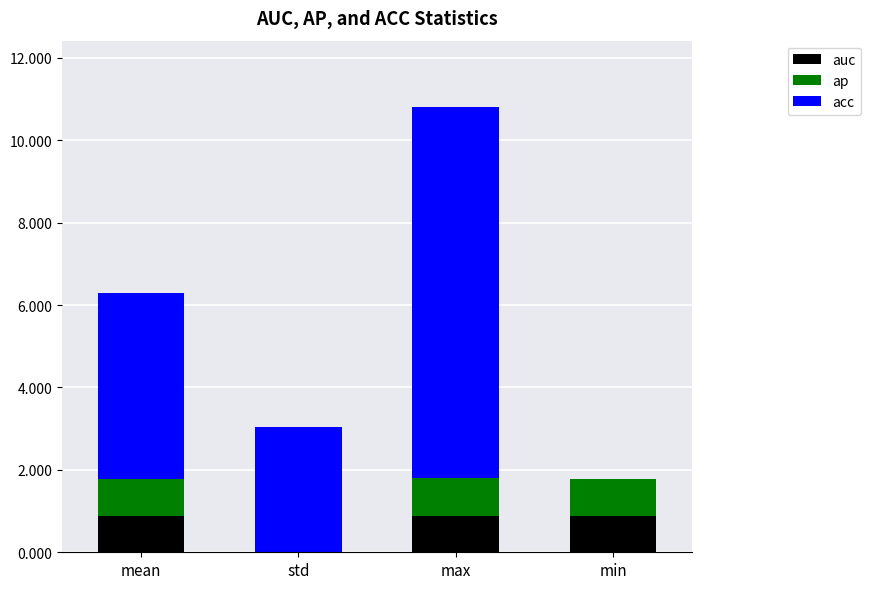

At which category is the sum across all series the highest?

max